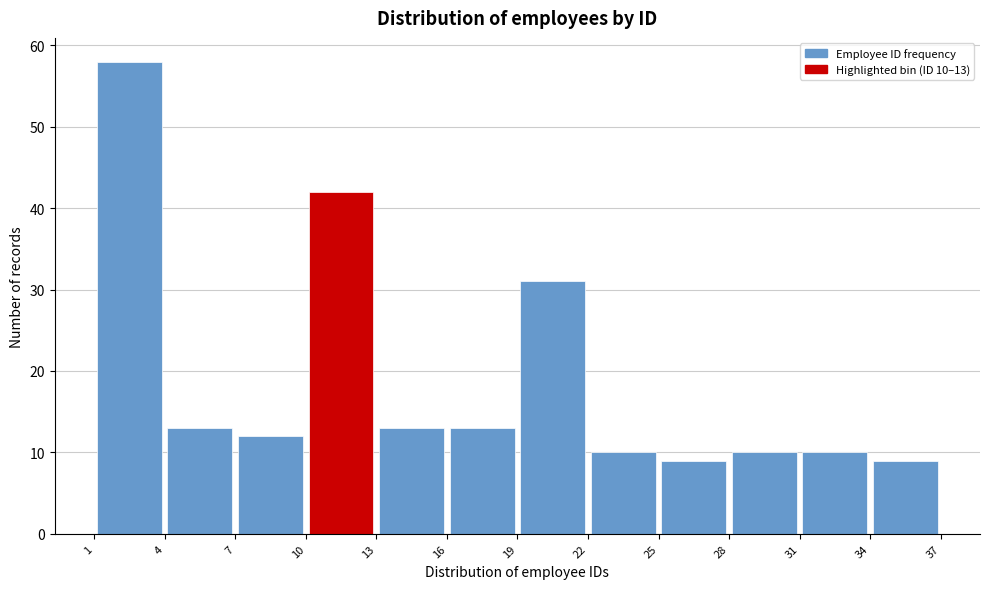

Which range on the x-axis has the tallest bar?

1 to 4